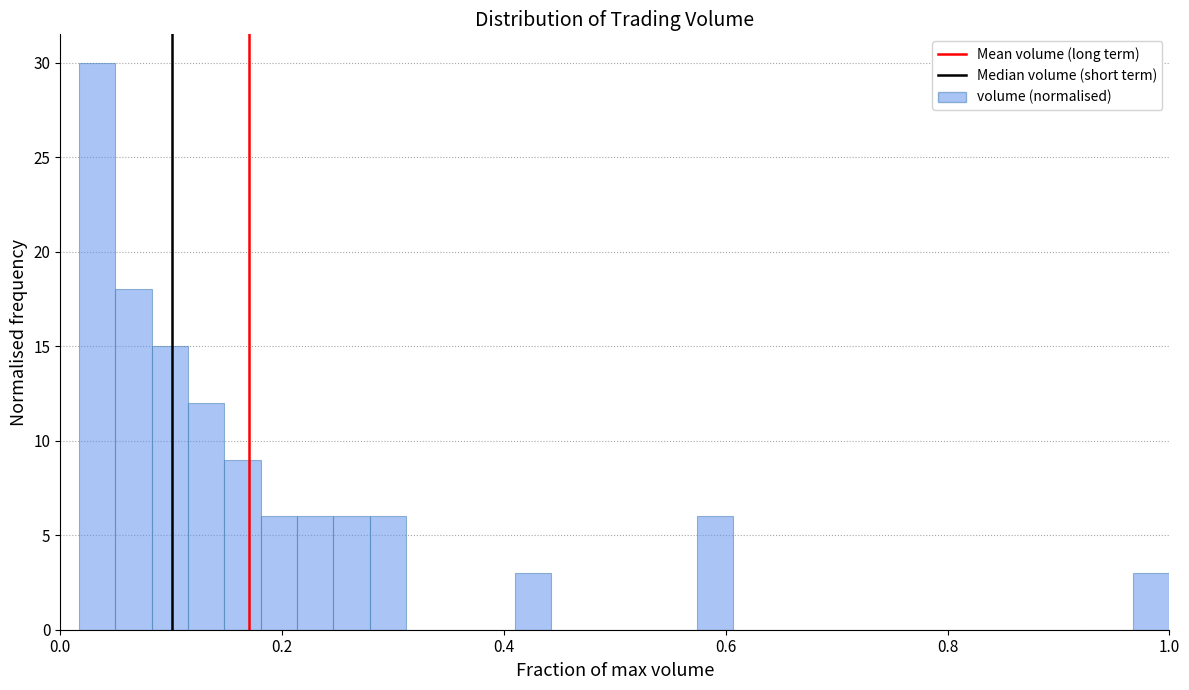

Around what value on the x-axis is the tallest bar? Give the approximate position of its centre, as read against the axis.

0.04